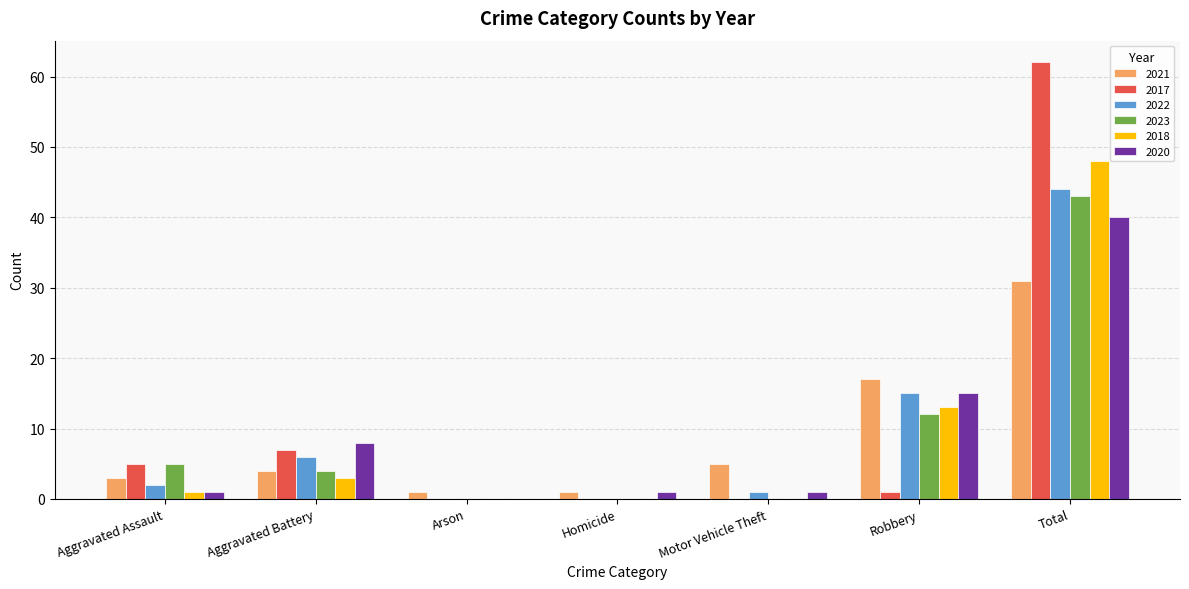

At which label is 2020 closest to 20?

Robbery